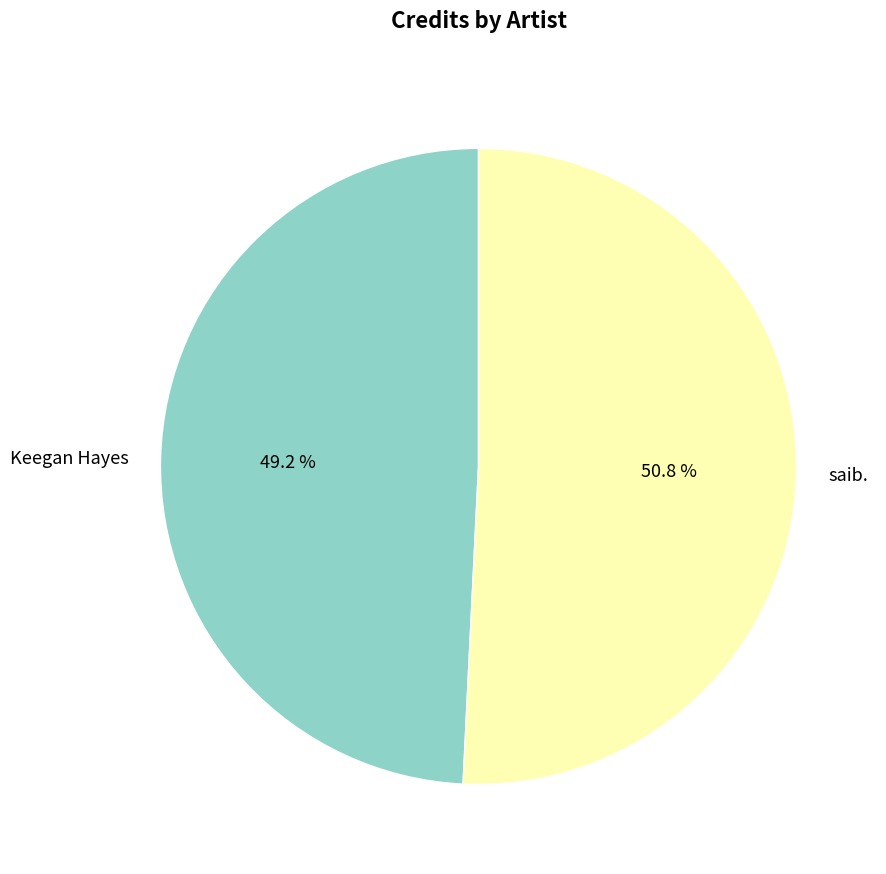

To the nearest percent, what is the combined percentage of Keegan Hayes and saib.?

100%